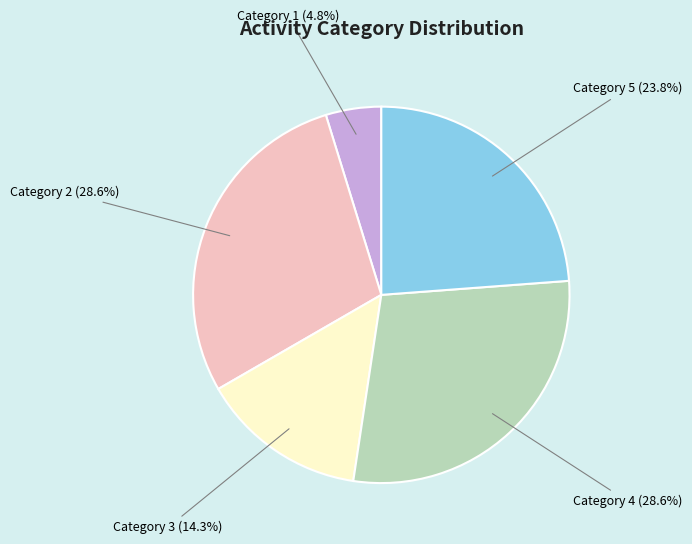

Between Category 3 and Category 2, which is larger?

Category 2